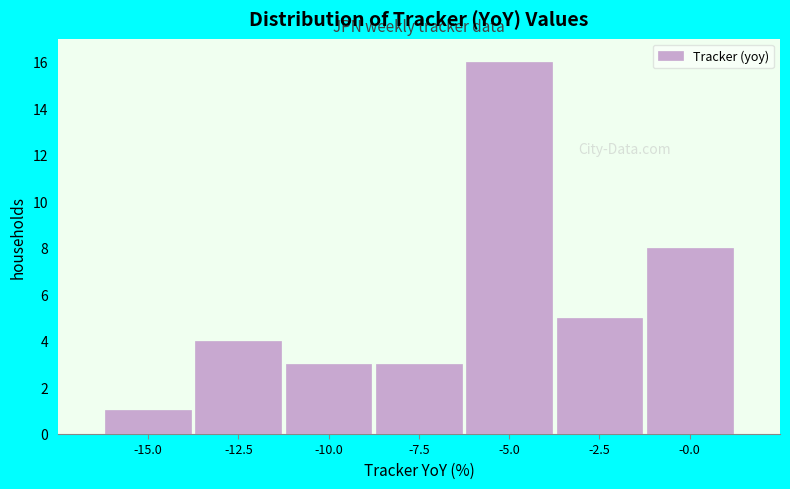

Reading left to right, list every bar in this chart as the range it spans on the x-axis followed by its height. Neither the bar edges nor the heights are printed on the chart, so give them approximately, as read against the axes.

-16.0 to -13.5: 1
-13.5 to -11.0: 4
-11.0 to -8.5: 3
-8.5 to -6.5: 3
-6.5 to -4.0: 16
-4.0 to -1.5: 5
-1.5 to 1.0: 8